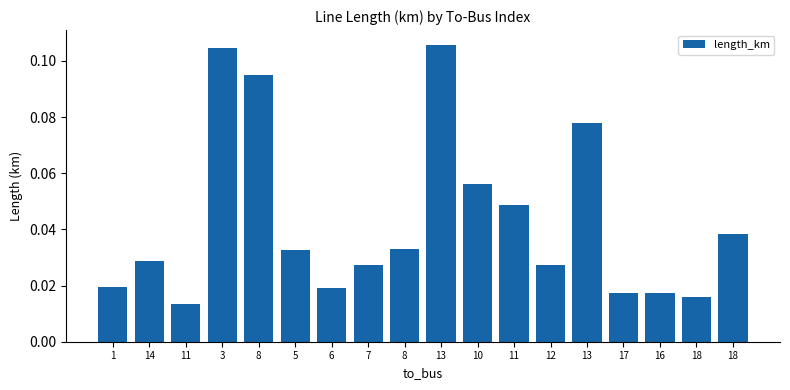

What is the sum of the values at 18 and 12?

0.1